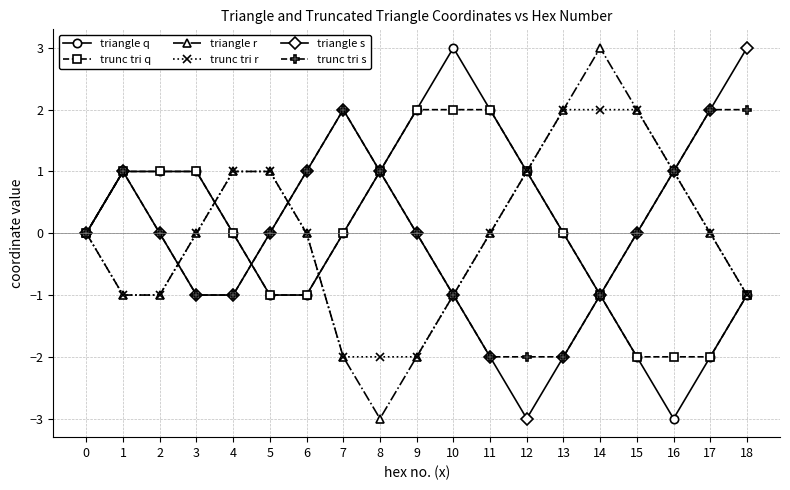

How many series are shown in this chart?

6